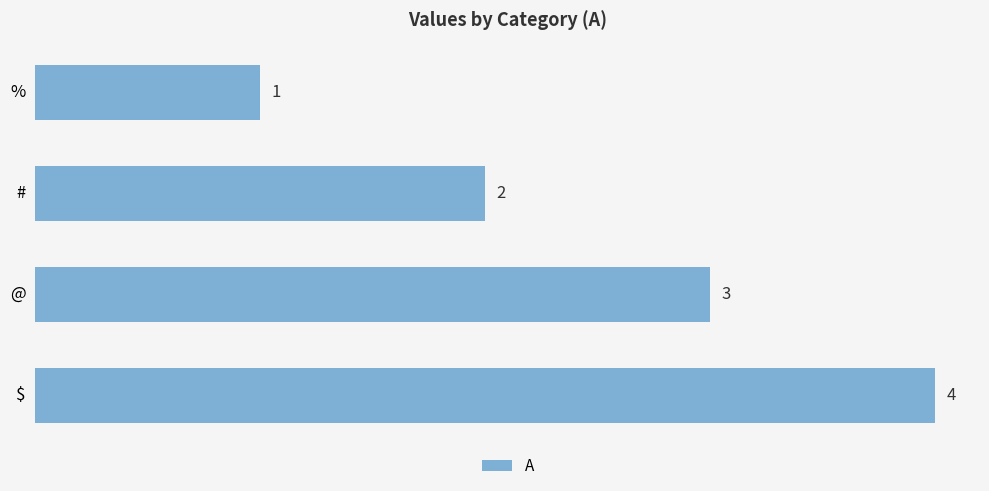

How many bars are there in total?

4